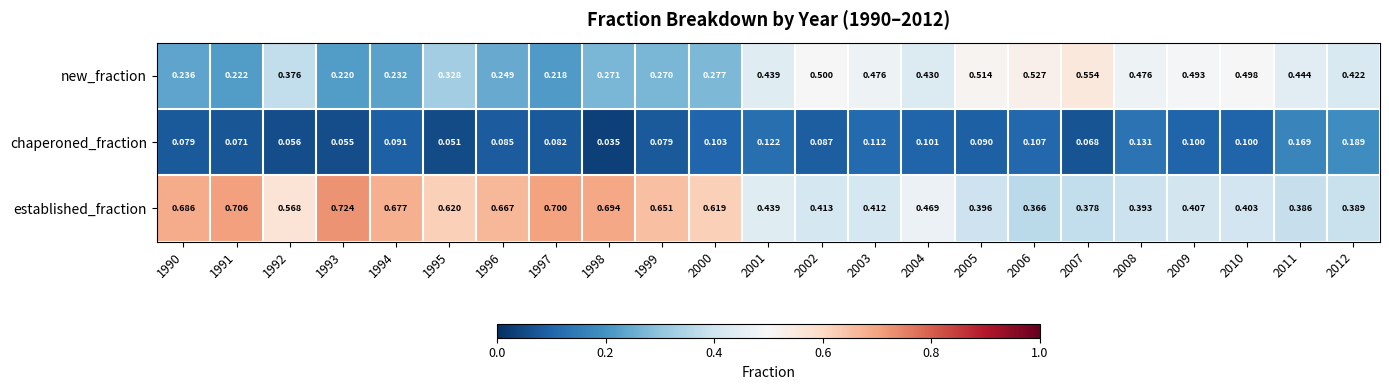

Is the value of new_fraction at 2003 greater than the value of established_fraction at 2005?

Yes